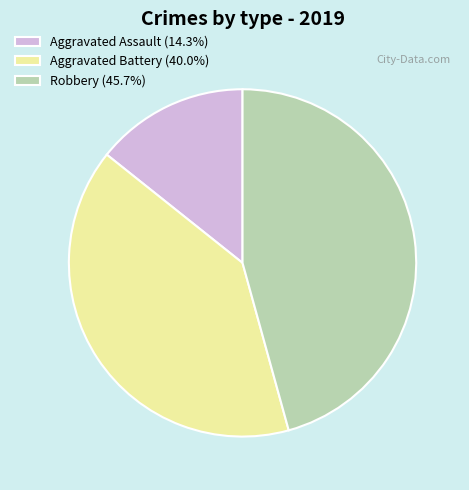

What is the ratio of the value at Aggravated Battery (40.0%) to the value at Aggravated Assault (14.3%)?

2.8